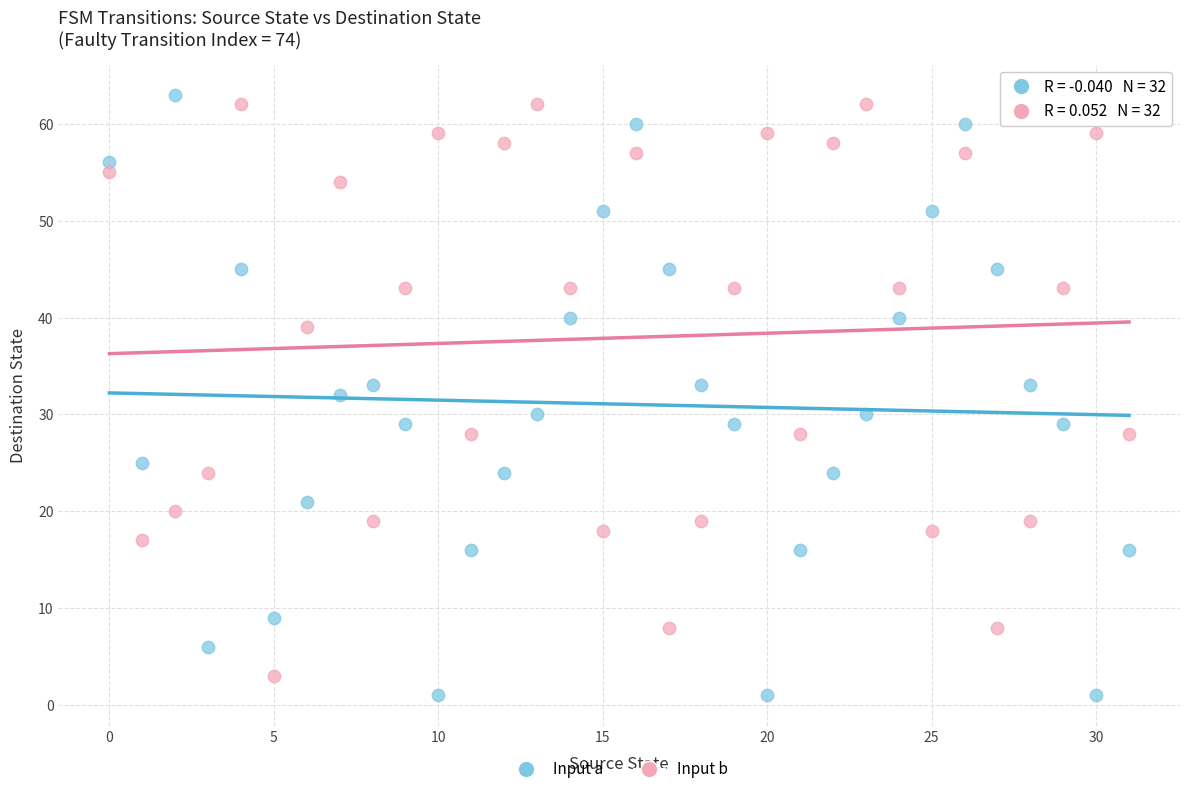

Across all data points, what is the range of Y values (max minus min)?

62